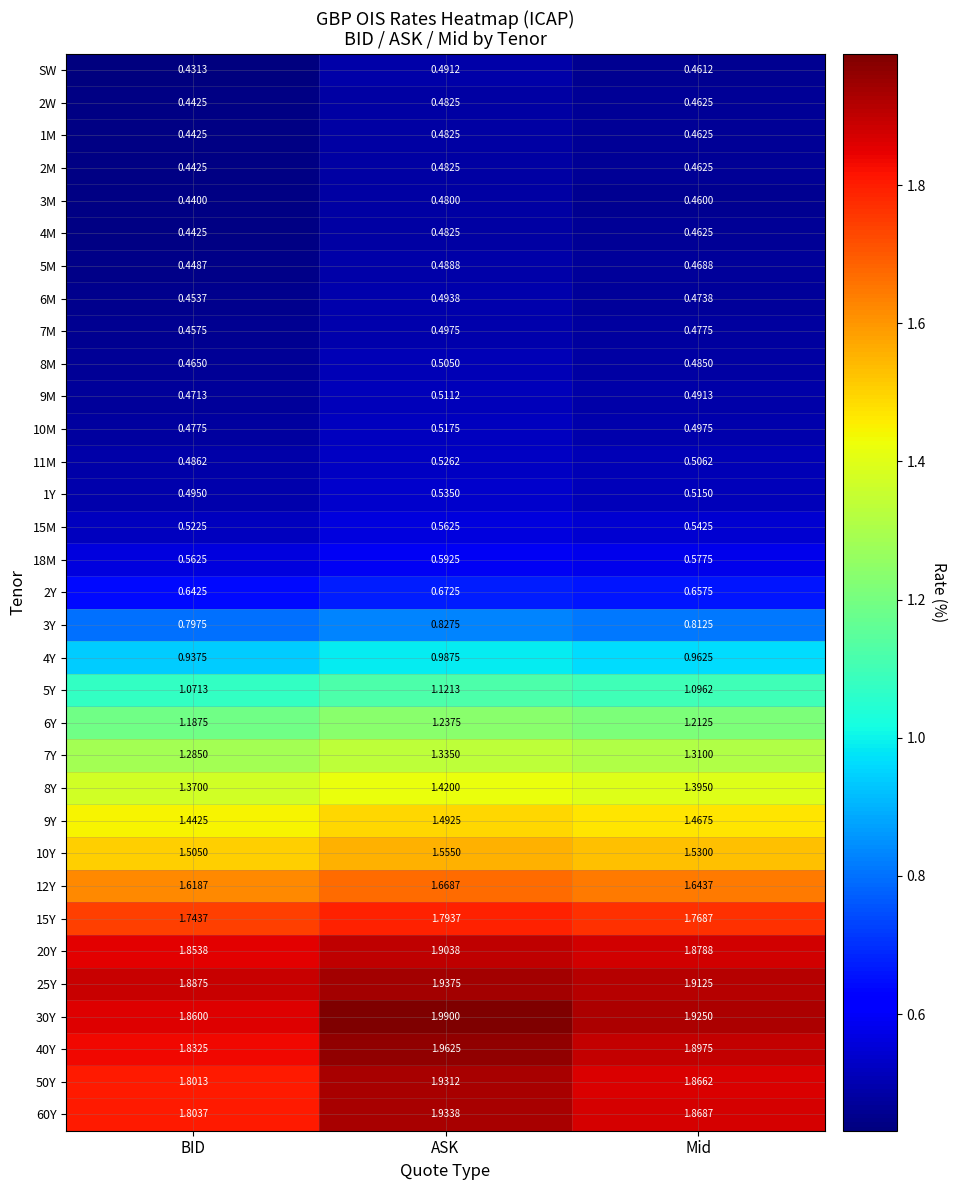

At which label is 6M closest to 0?

BID